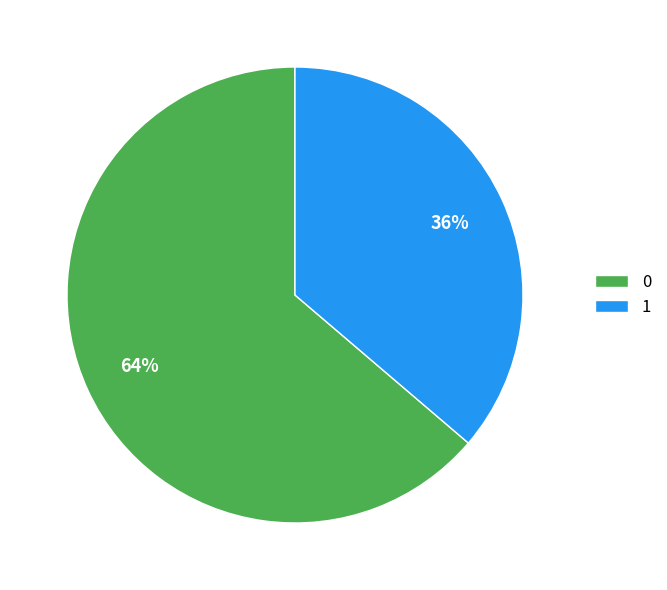

Rank the categories by value from lowest to highest.

1, 0